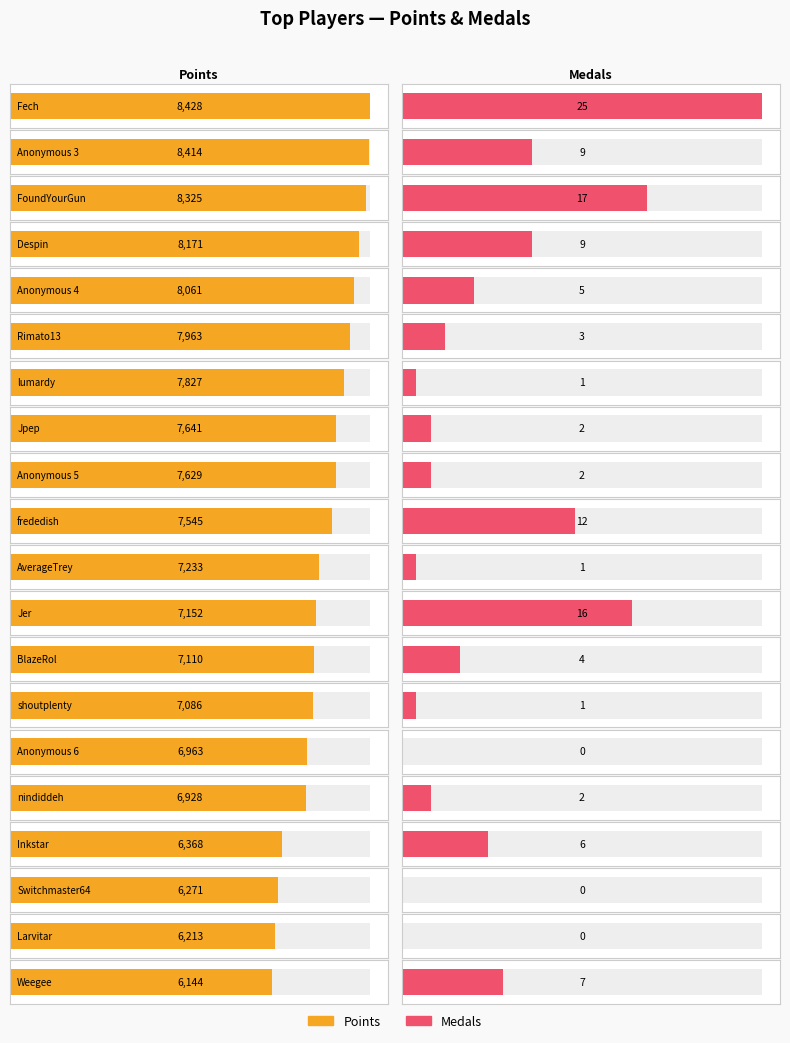

At Despin, list the series in order from largest to smallest.

Points, Medals